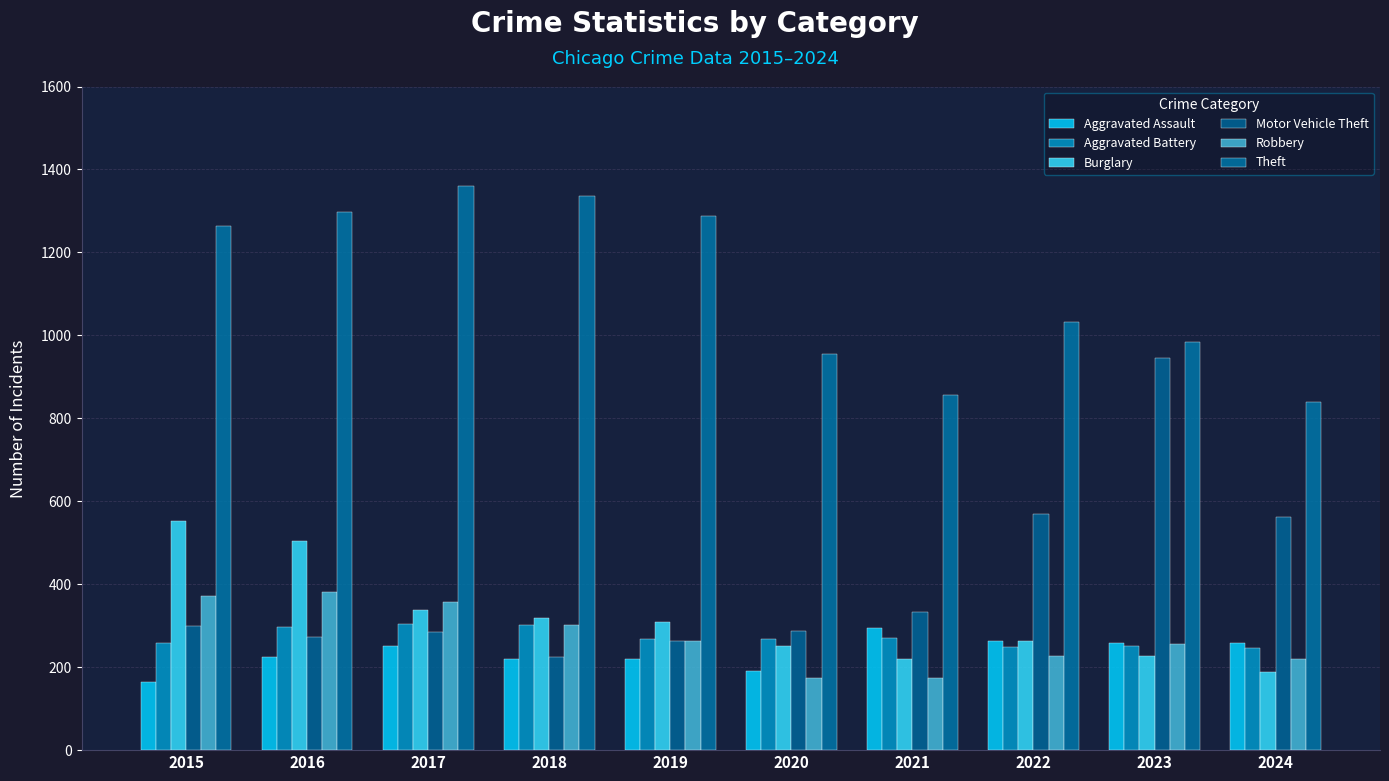

How many bars are there in each group?

6